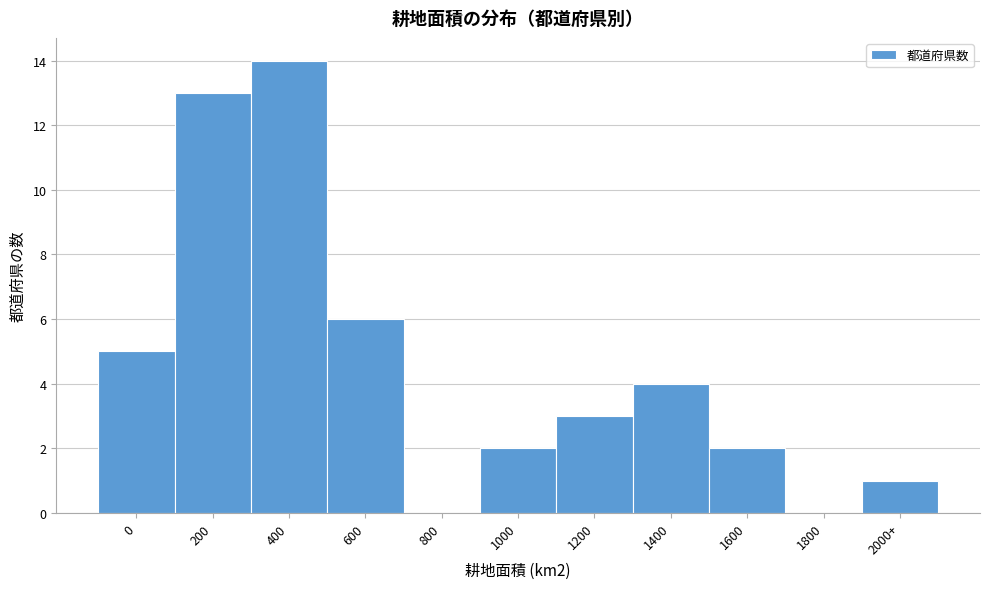

Reading left to right, what are all the values shown in this chart?

0=5	200=13	400=14	600=6	800=0	1000=2	1200=3	1400=4	1600=2	1800=0	2000+=1